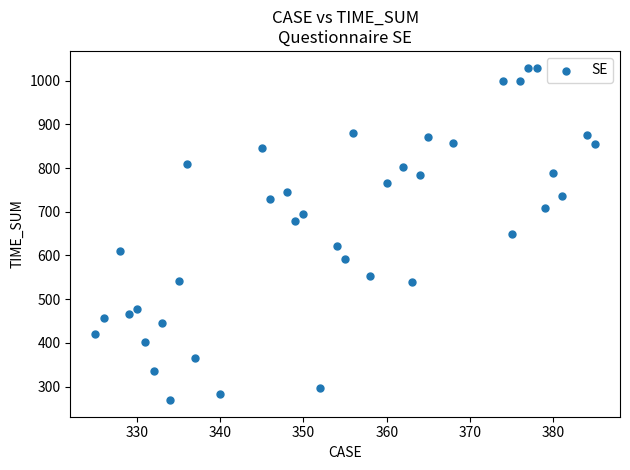

What is the range of X values (max minus min)?

60